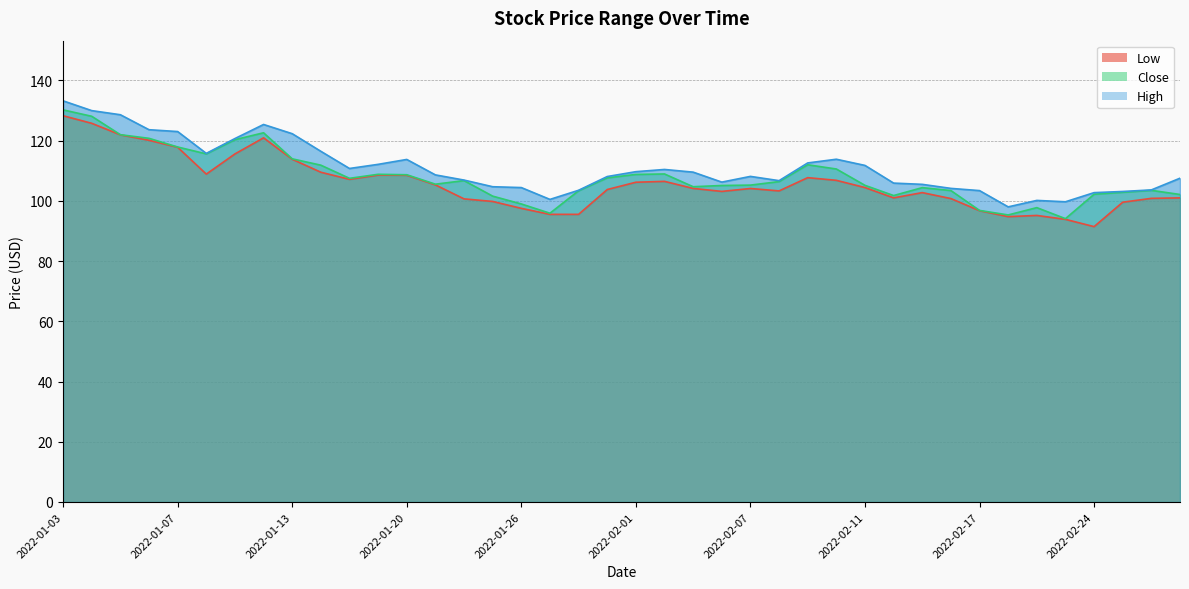

Where does the Close series first go above 106?

2022-01-03